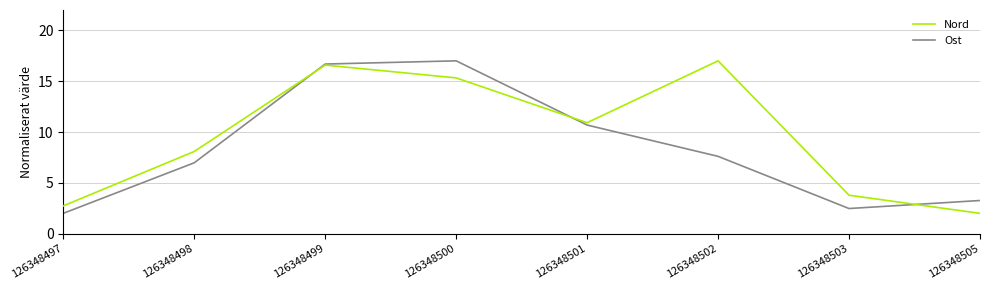

Reading right to left, extract all data points from this chart.

Nord: 2.0	3.8	17.0	10.9	15.3	16.6	8.1	2.7
Ost: 3.3	2.5	7.6	10.7	17.0	16.7	7.0	2.0